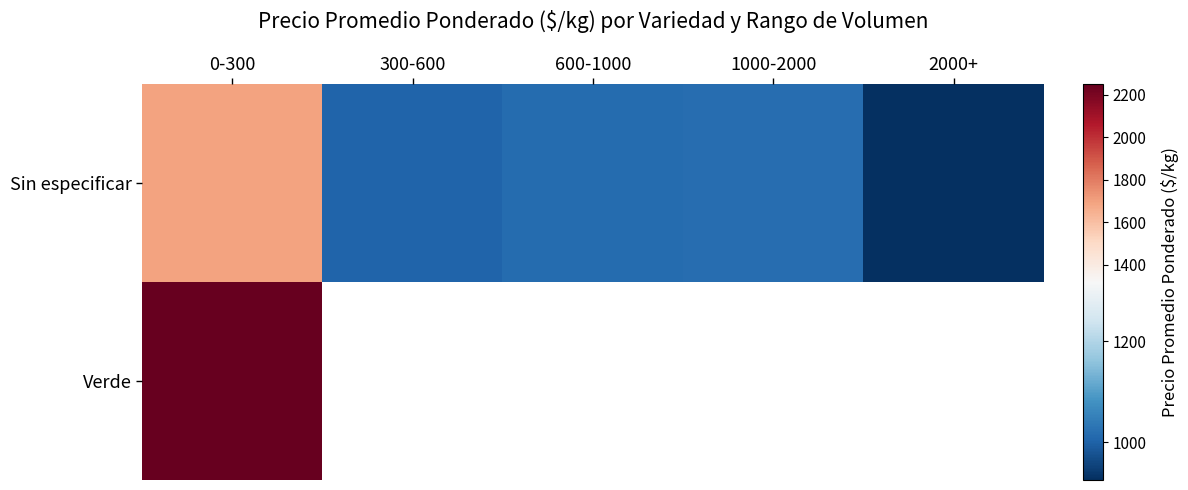

Is it true that Sin especificar equals 1003.1 at 300-600?

True